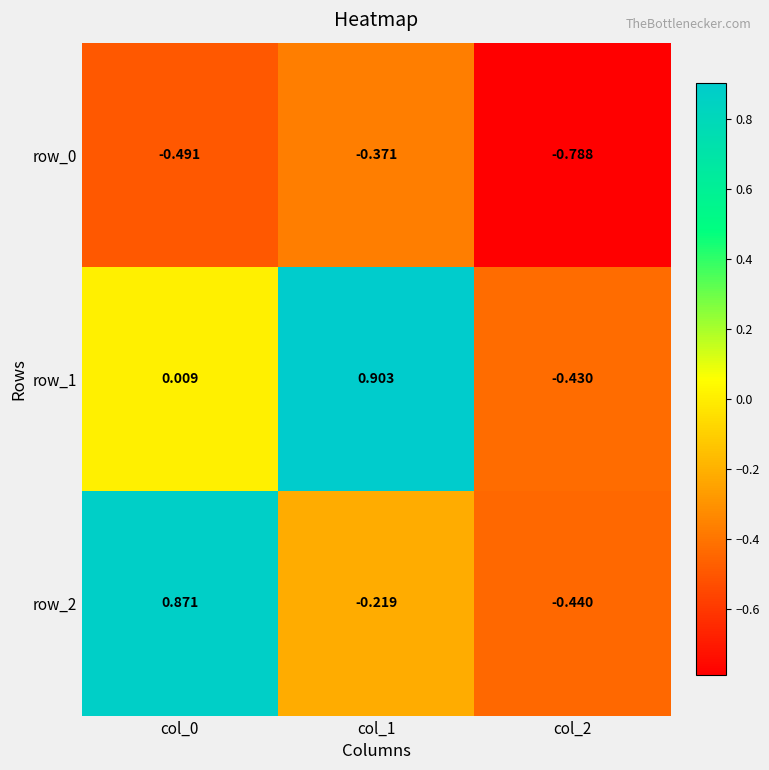

What is the difference between the row_0 values at col_2 and col_0?

0.3